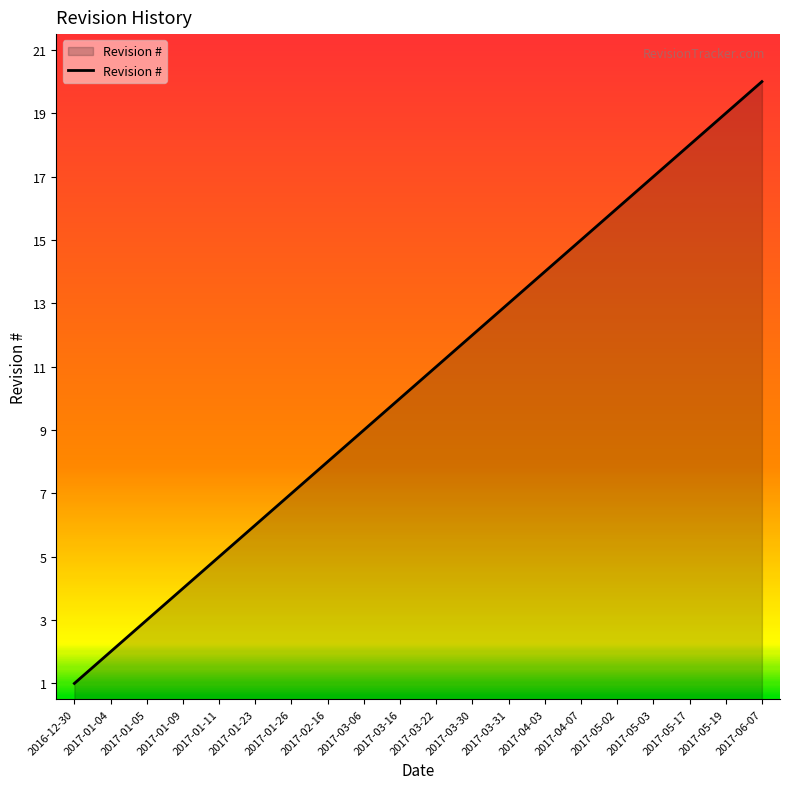

What is the sum of the values at 2017-03-22 and 2017-01-26?

18